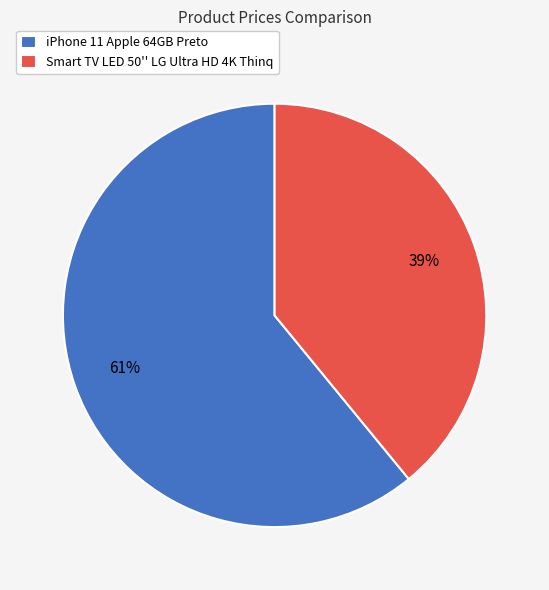

Is it true that iPhone 11 Apple 64GB Preto is 61% of the pie?

True